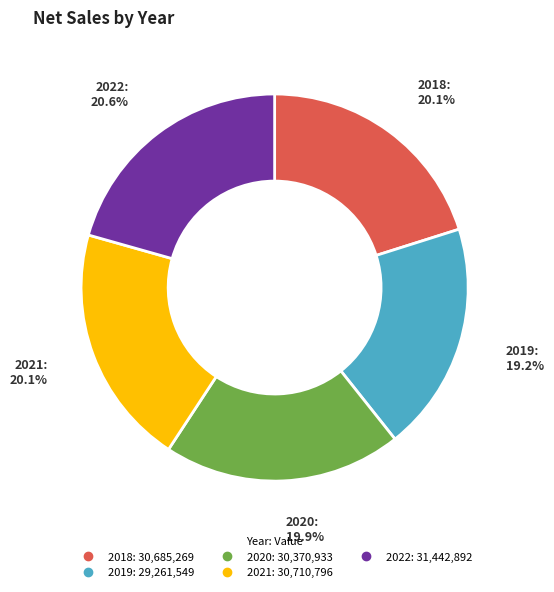

What percentage is the 2022 slice, to the nearest percent?

21%